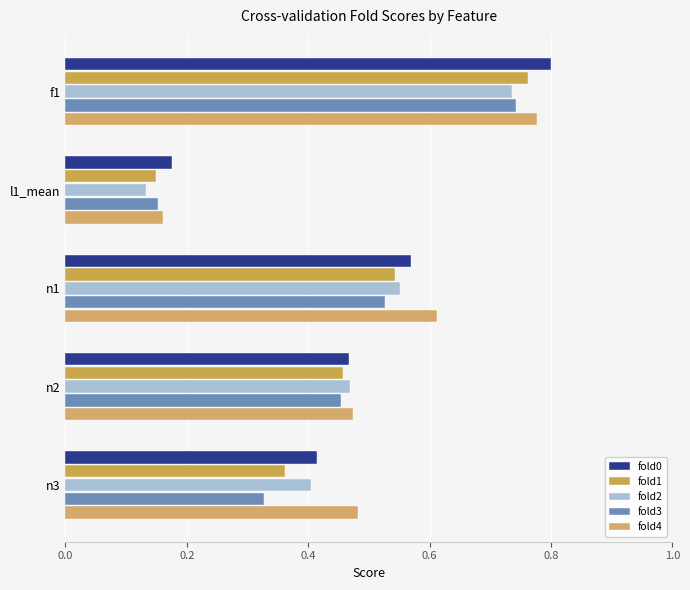

How many series are shown in this chart?

5